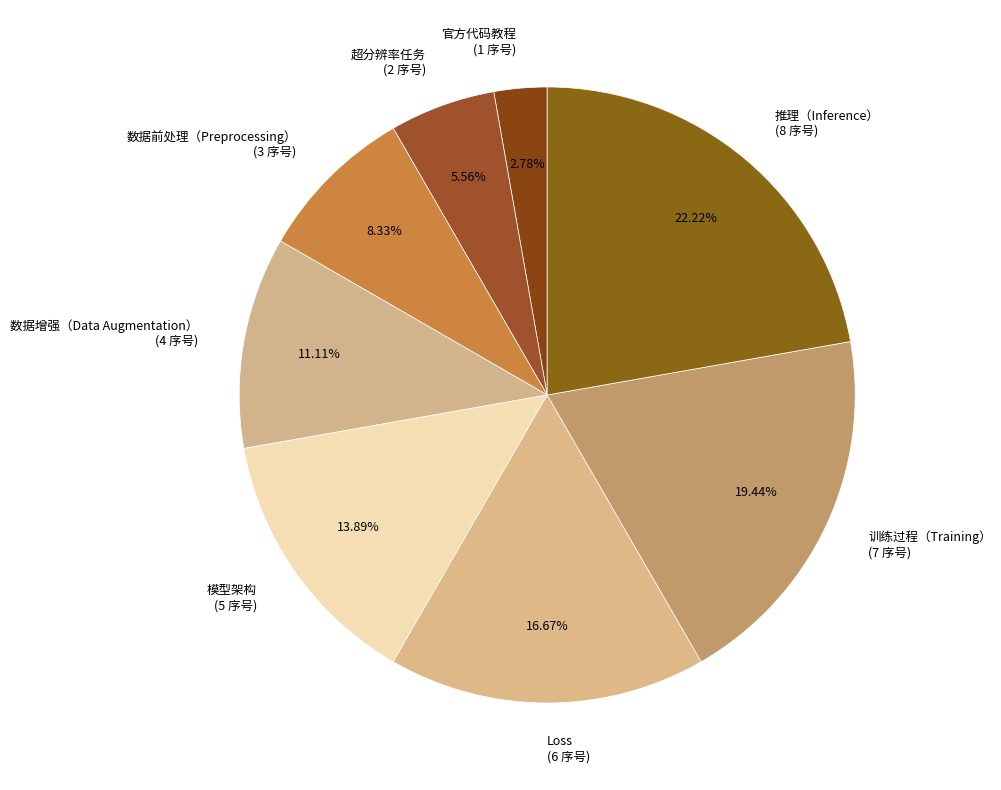

Which has a higher value, 超分辨率任务 or 官方代码教程?

超分辨率任务